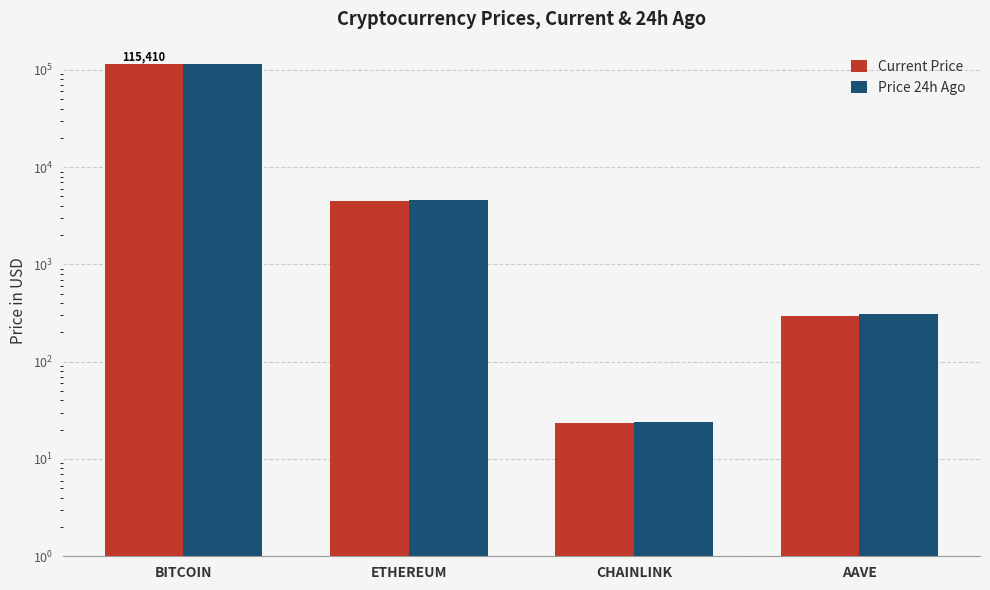

Which category has the lowest value across all series?

CHAINLINK